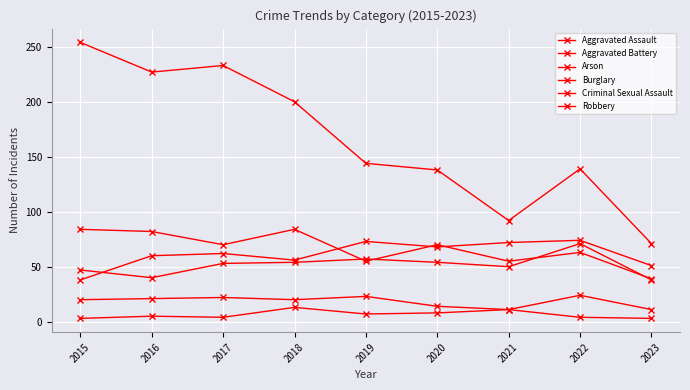

In Arson, how many points are lower than both neighbors (excluding endpoints)?

2